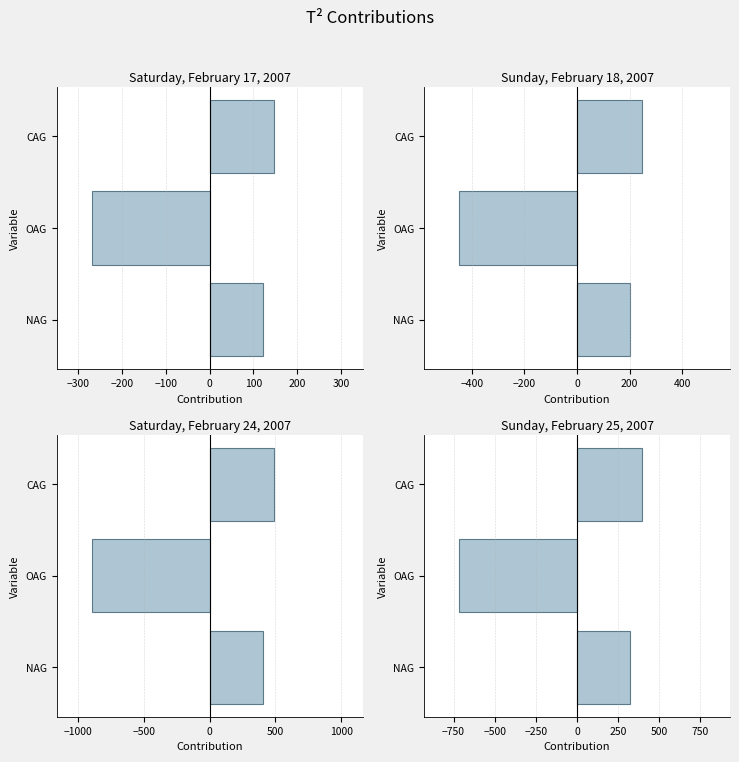

The value at −300 is -715.2. True or false?

True